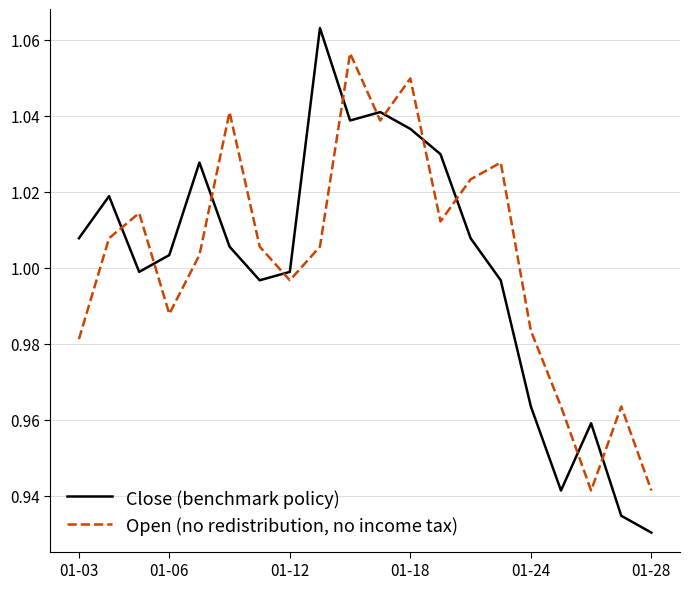

How many interior local valleys does the Open (no redistribution, no income tax) series have?

5